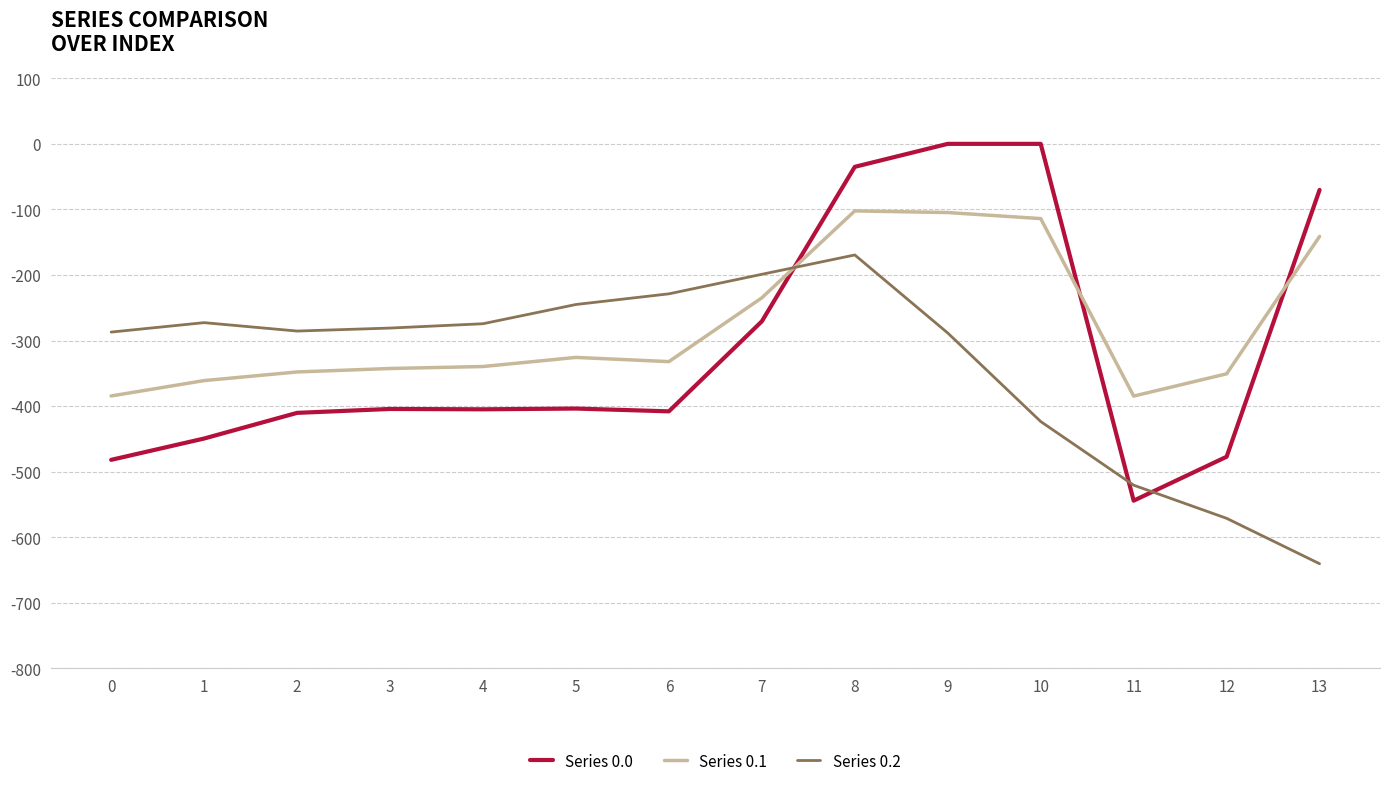

Is it true that Series 0.2 equals -136.2 at 0?

False